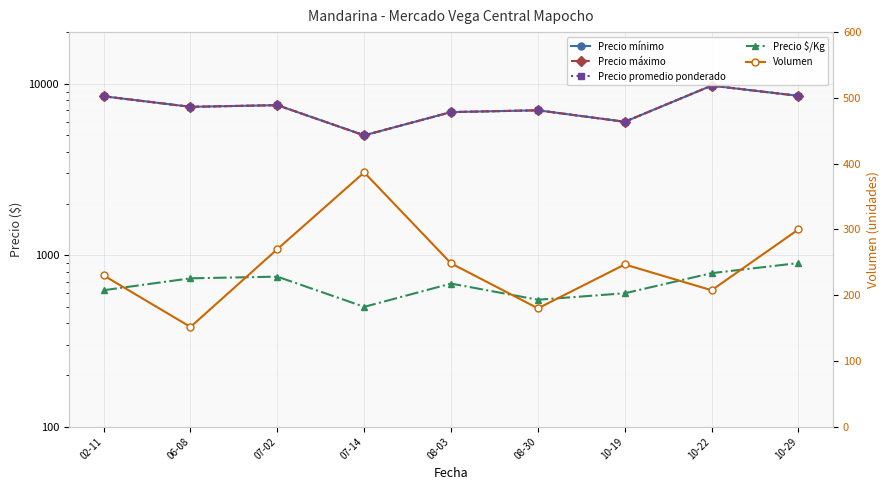

Where does the Precio mínimo series first go above 7333?

02-11